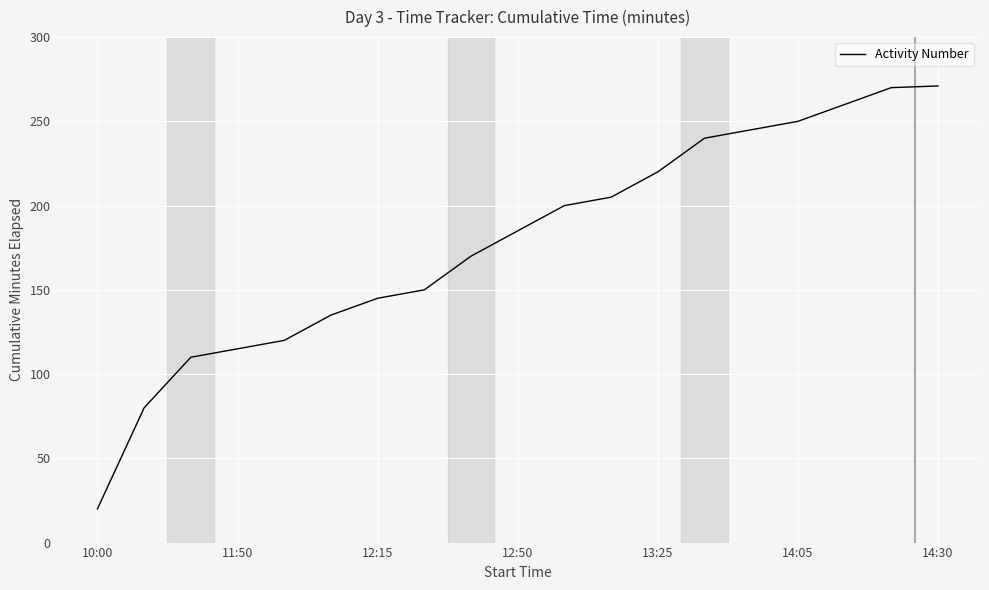

What is the difference between the maximum and minimum values?

251